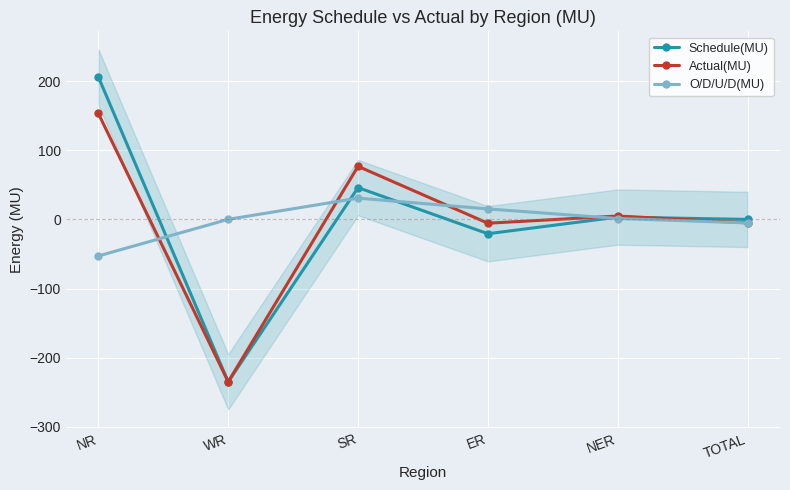

Is the value of Actual(MU) at TOTAL greater than the value of Schedule(MU) at NER?

No